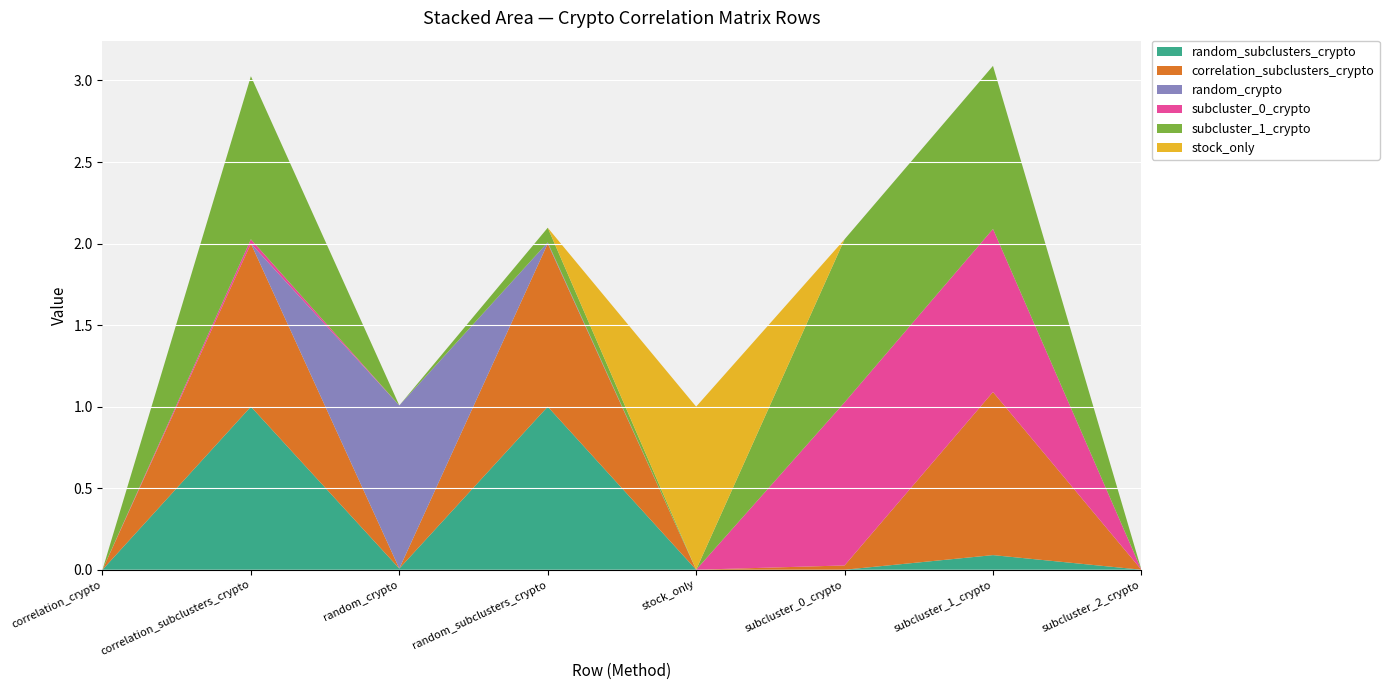

Reading left to right, what are all the values shown in this chart?

random_subclusters_crypto: correlation_crypto=0.0	correlation_subclusters_crypto=1.0	random_crypto=0.0	random_subclusters_crypto=1.0	stock_only=0.0	subcluster_0_crypto=0.0	subcluster_1_crypto=0.1	subcluster_2_crypto=0.0
correlation_subclusters_crypto: correlation_crypto=0.0	correlation_subclusters_crypto=1.0	random_crypto=0.0	random_subclusters_crypto=1.0	stock_only=0.0	subcluster_0_crypto=0.0	subcluster_1_crypto=1.0	subcluster_2_crypto=0.0
random_crypto: correlation_crypto=0.0	correlation_subclusters_crypto=0.0	random_crypto=1.0	random_subclusters_crypto=0.0	stock_only=0.0	subcluster_0_crypto=0.0	subcluster_1_crypto=0.0	subcluster_2_crypto=0.0
subcluster_0_crypto: correlation_crypto=0.0	correlation_subclusters_crypto=0.0	random_crypto=0.0	random_subclusters_crypto=0.0	stock_only=0.0	subcluster_0_crypto=1.0	subcluster_1_crypto=1.0	subcluster_2_crypto=0.0
subcluster_1_crypto: correlation_crypto=0.0	correlation_subclusters_crypto=1.0	random_crypto=0.0	random_subclusters_crypto=0.1	stock_only=0.0	subcluster_0_crypto=1.0	subcluster_1_crypto=1.0	subcluster_2_crypto=0.0
stock_only: correlation_crypto=0.0	correlation_subclusters_crypto=0.0	random_crypto=0.0	random_subclusters_crypto=0.0	stock_only=1.0	subcluster_0_crypto=0.0	subcluster_1_crypto=0.0	subcluster_2_crypto=0.0